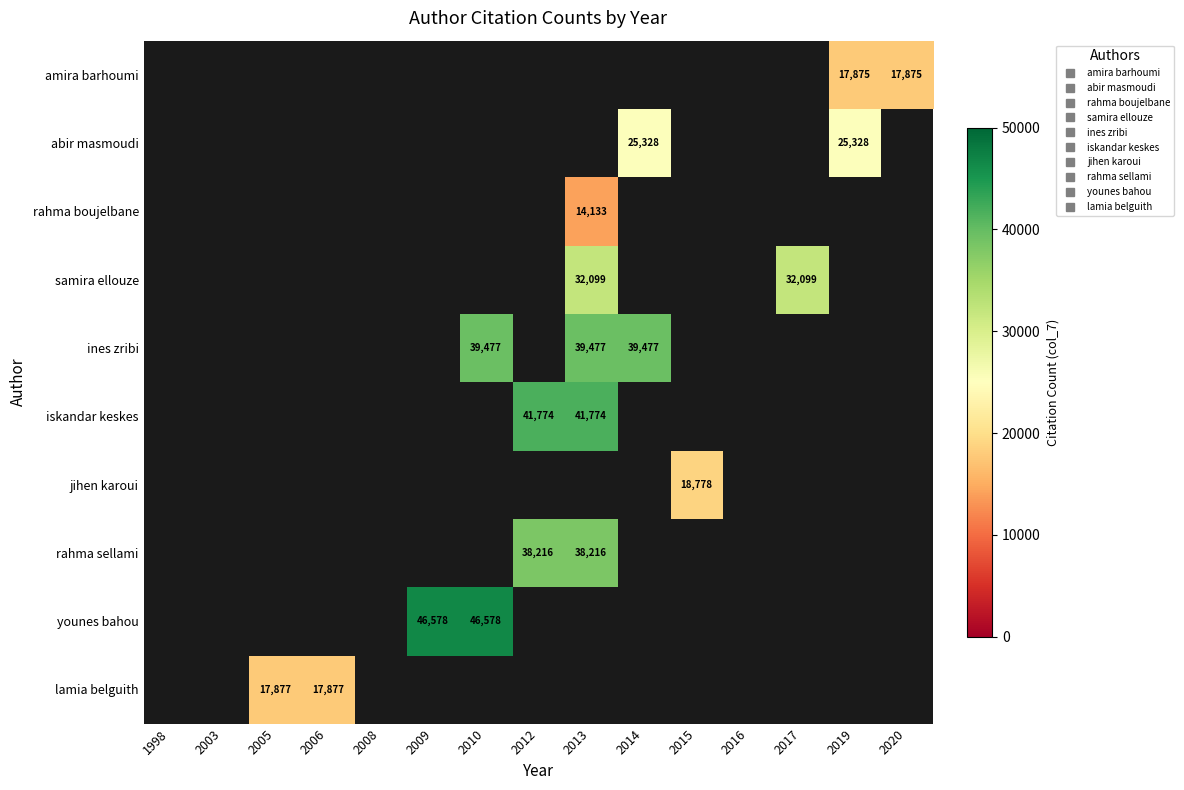

True or false: lamia belguith has a value of 10895.3 at 2005.

False